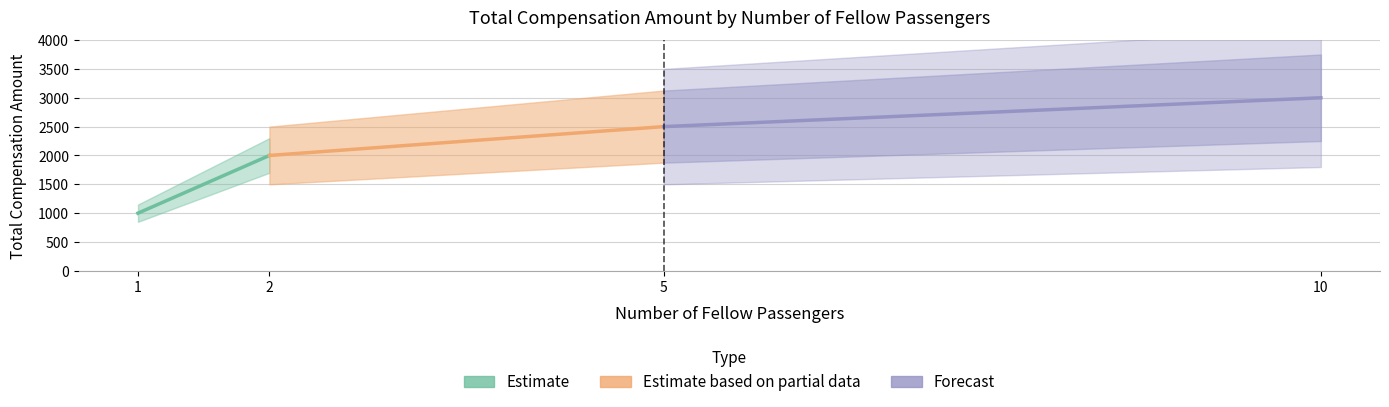

Which has a higher value, 1 or 2?

2